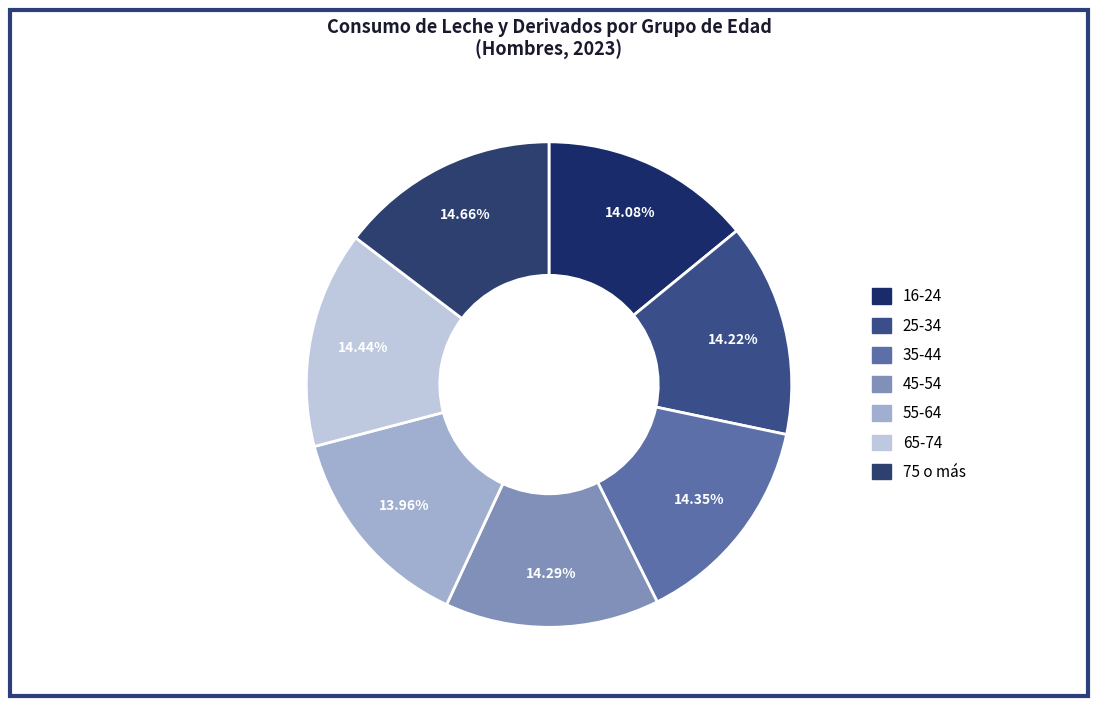

What percentage is the 25-34 slice, to the nearest percent?

14%